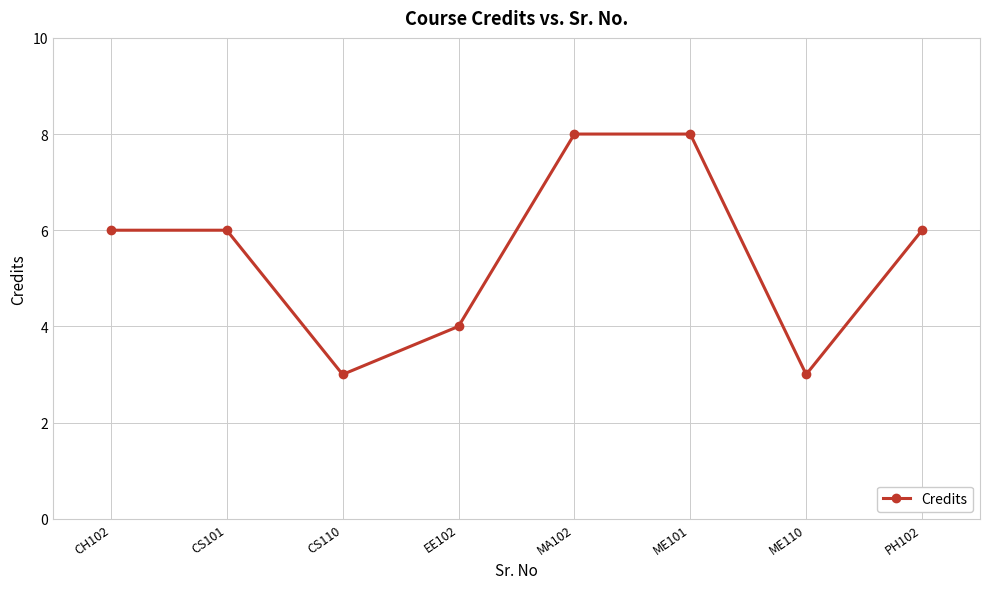

What position from the right is MA102?

4